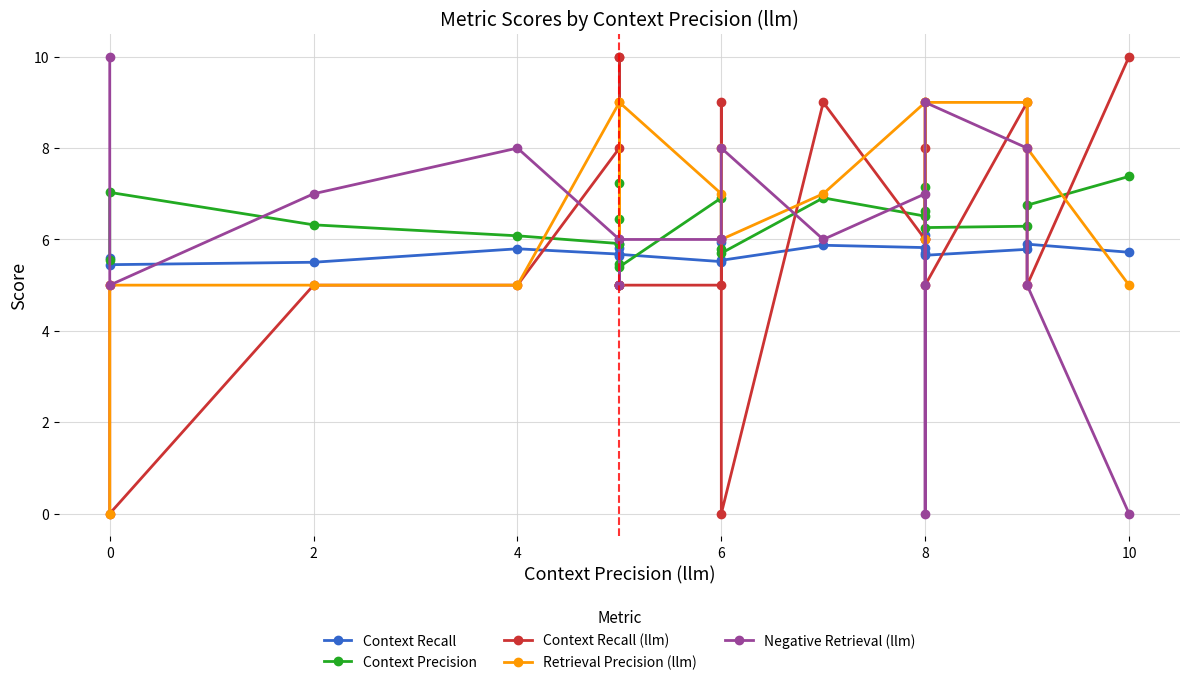

What is the sum of all Context Recall (llm) values?

125.0